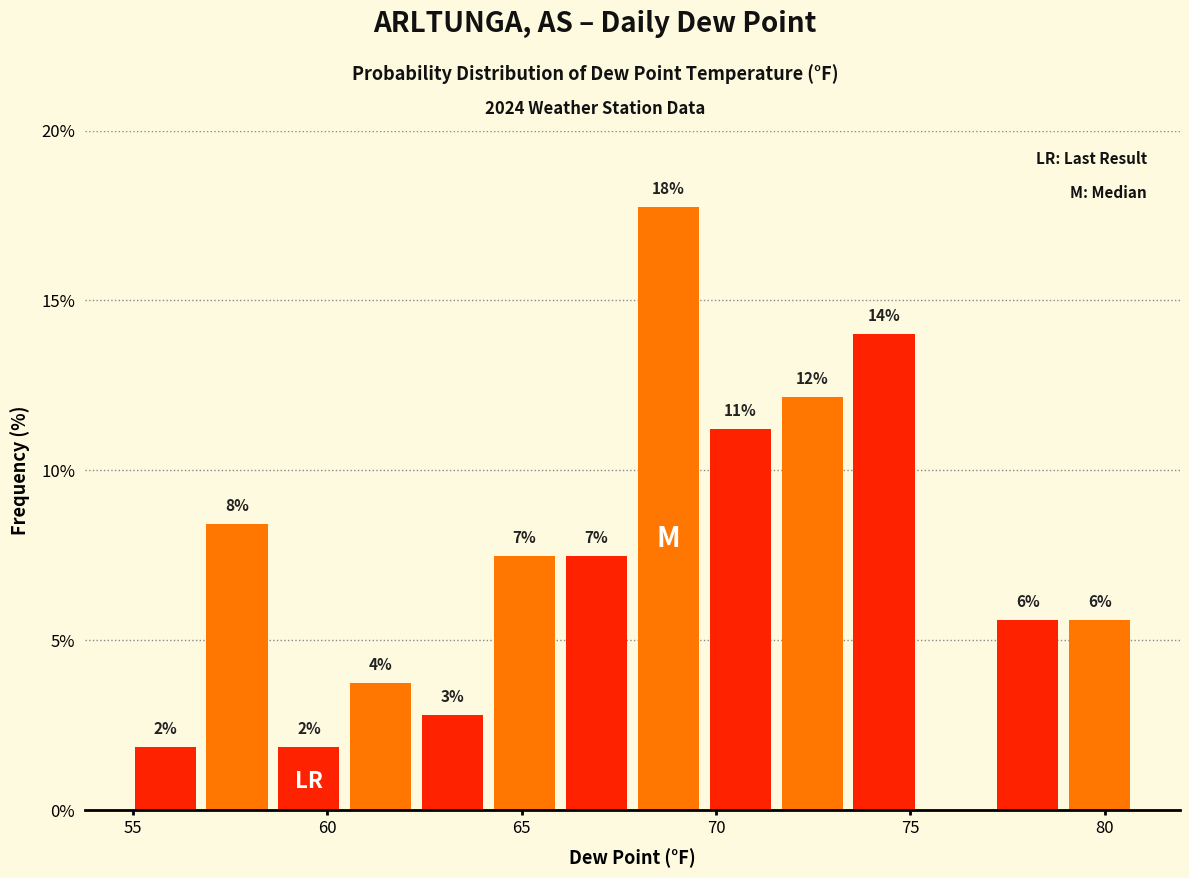

Around what value on the x-axis is the tallest bar? Give the approximate position of its centre, as read against the axis.

69.0